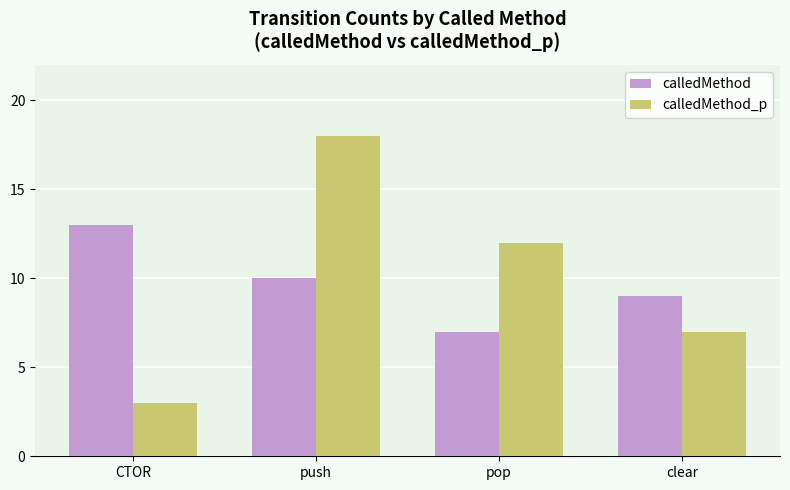

Reading right to left, list all the values displayed in this chart.

calledMethod: 9	7	10	13
calledMethod_p: 7	12	18	3